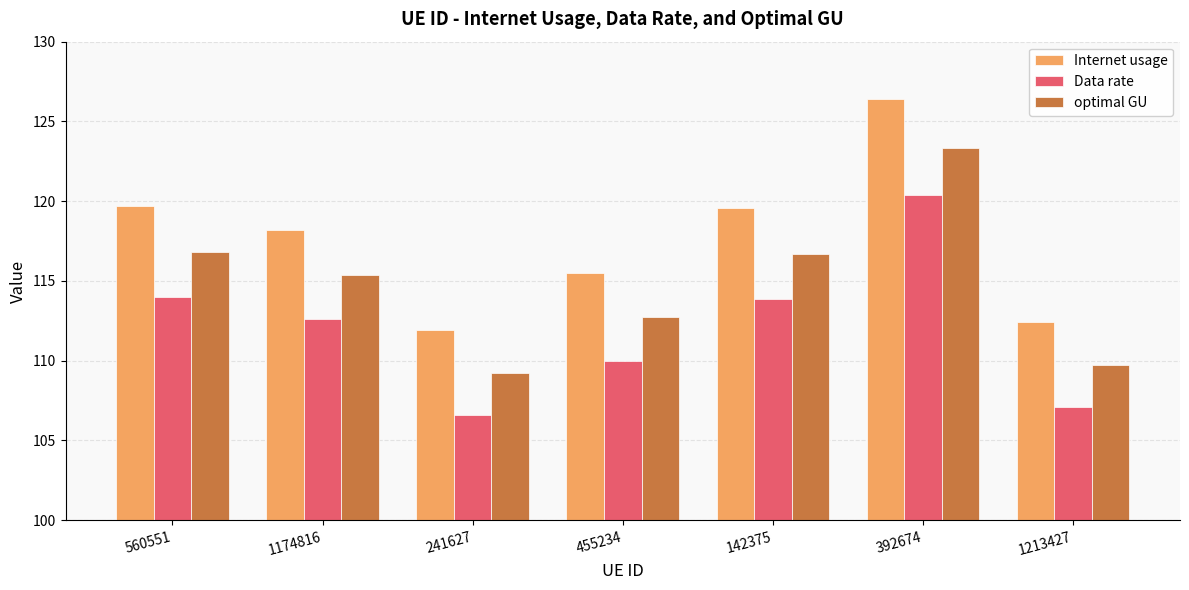

At which label is Data rate closest to 113?

1174816